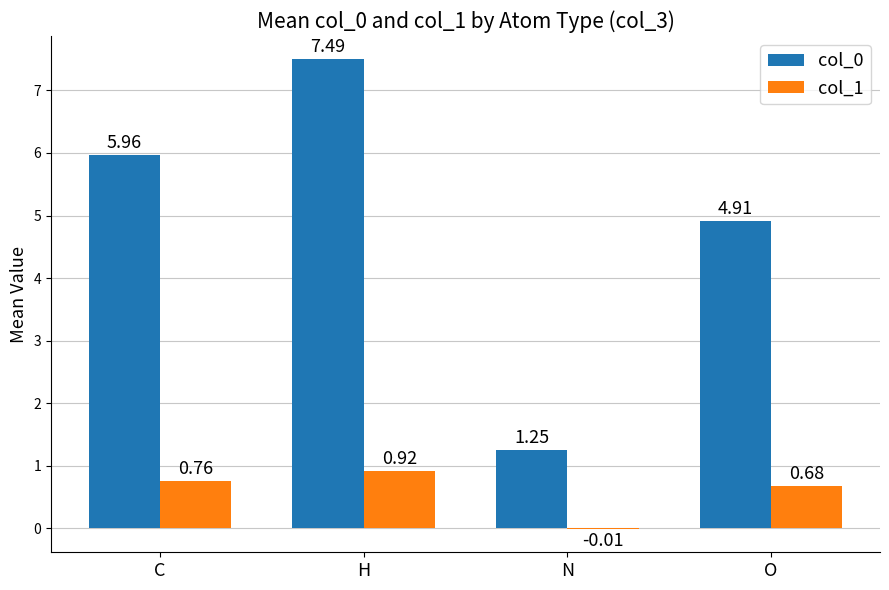

Are the bars horizontal?

No